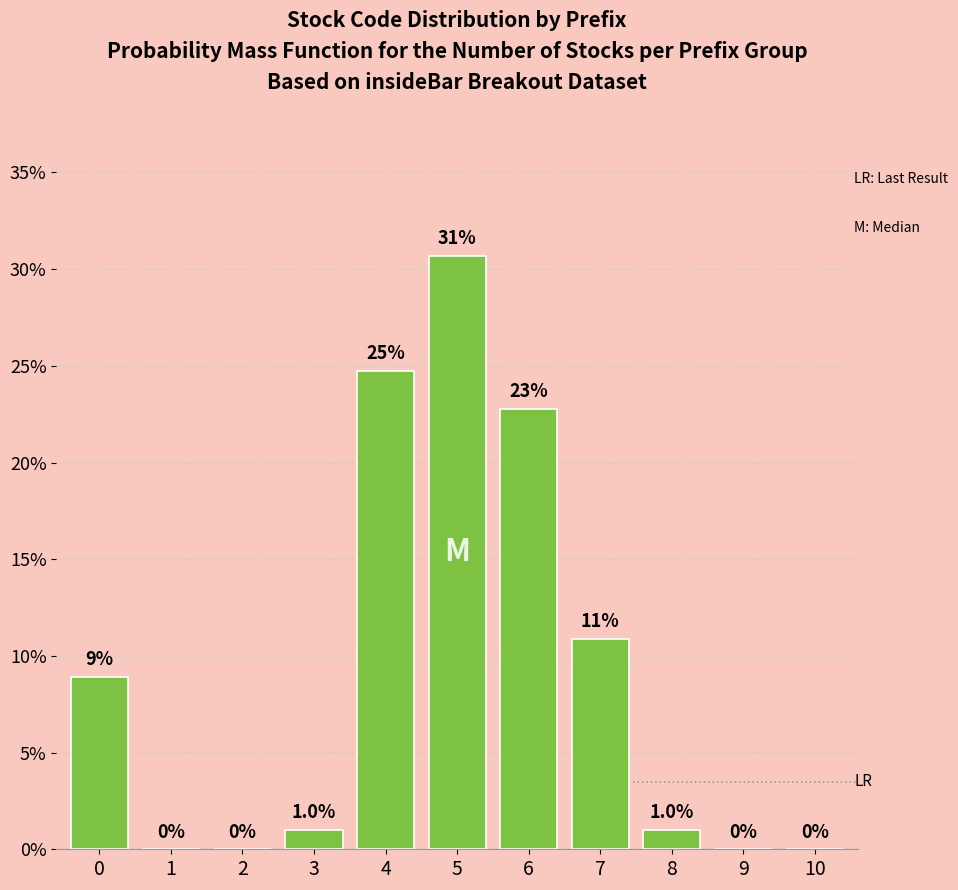

Reading right to left, list all the values displayed in this chart.

10=0.0	9=0.0	8=1.0	7=10.9	6=22.8	5=30.7	4=24.8	3=1.0	2=0.0	1=0.0	0=8.9